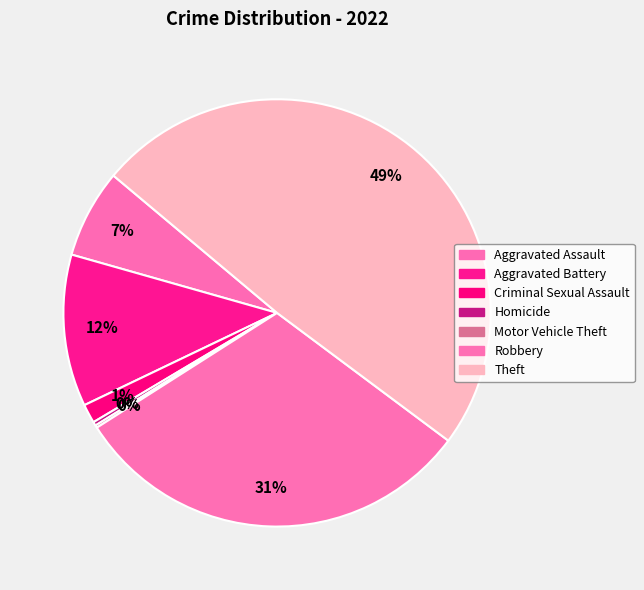

How many segments does this pie chart have?

7